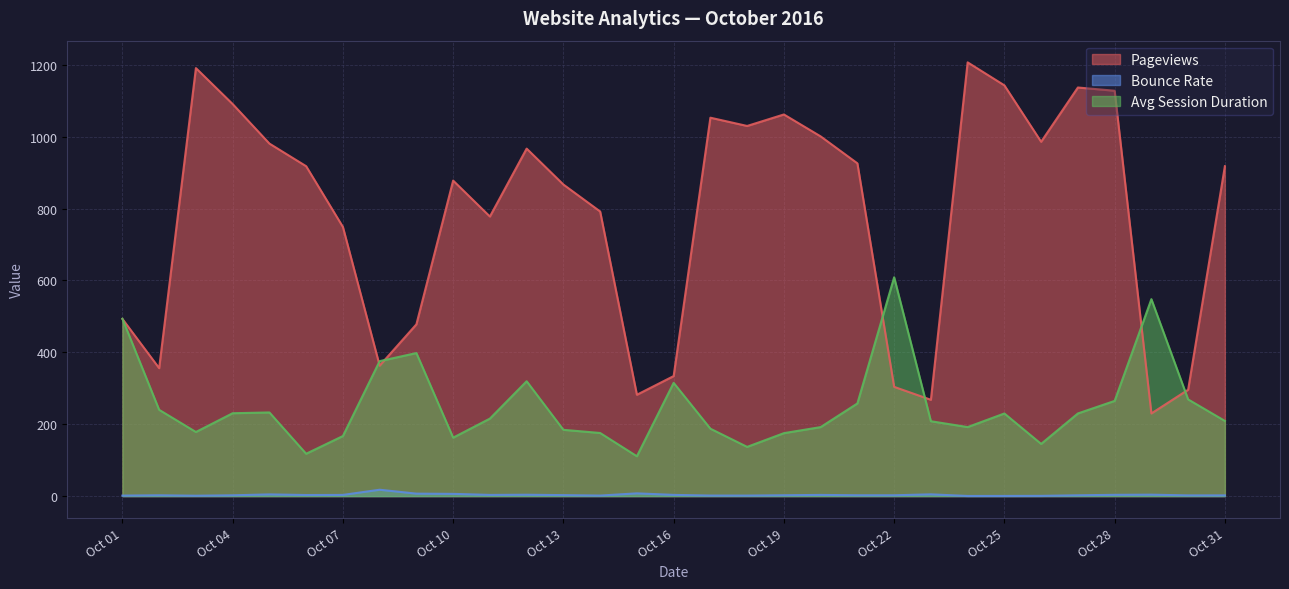

Count the number of data series in this chart.

3